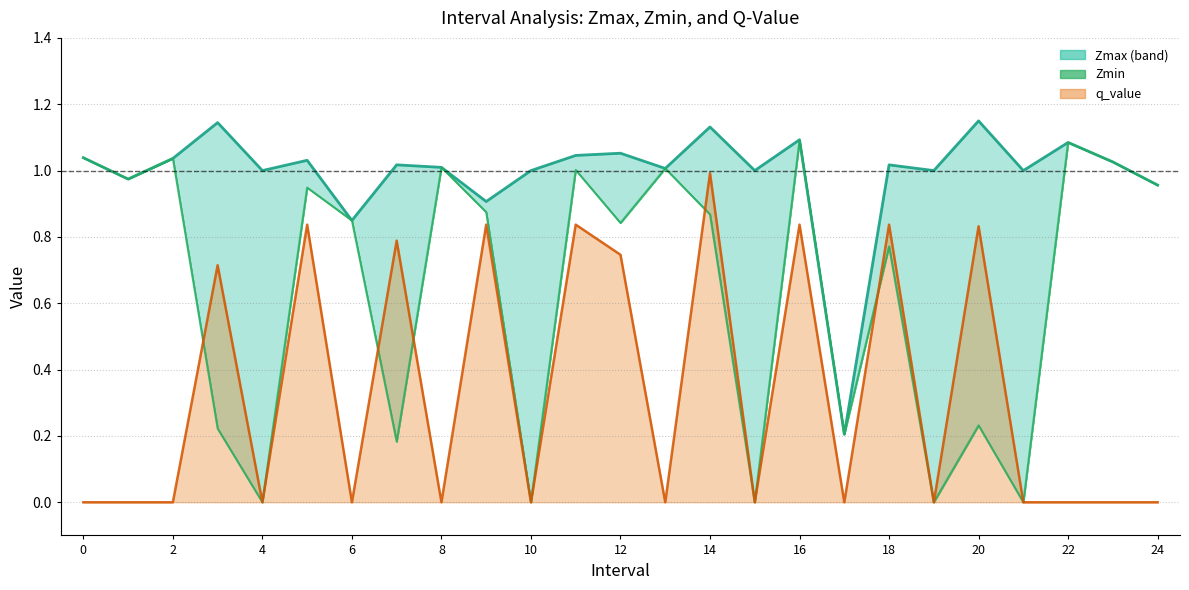

What is the spread (max minus min) of values at 6?

0.8